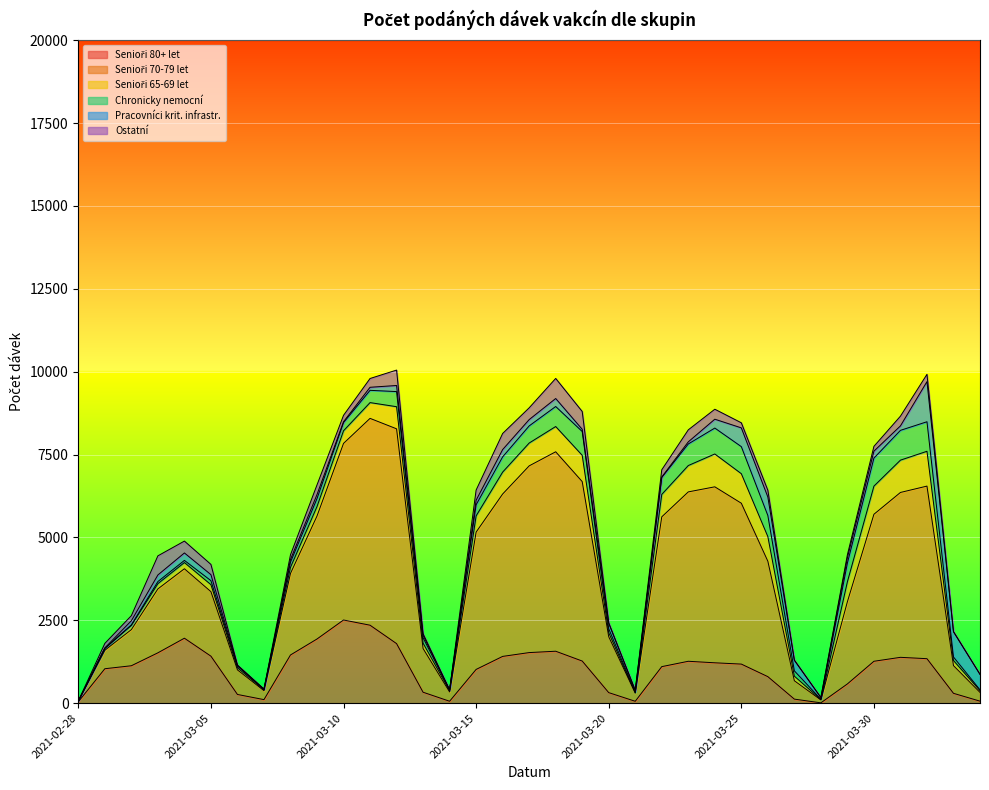

At which category does Pracovníci krit. infrastr. reach its first local peak?

2021-03-04